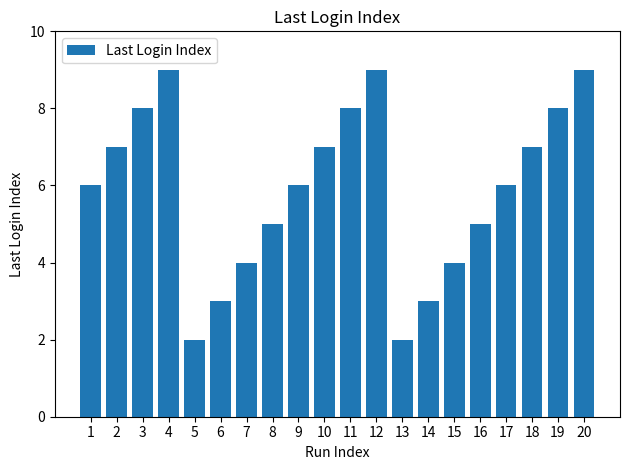

What is the greatest value displayed?

9